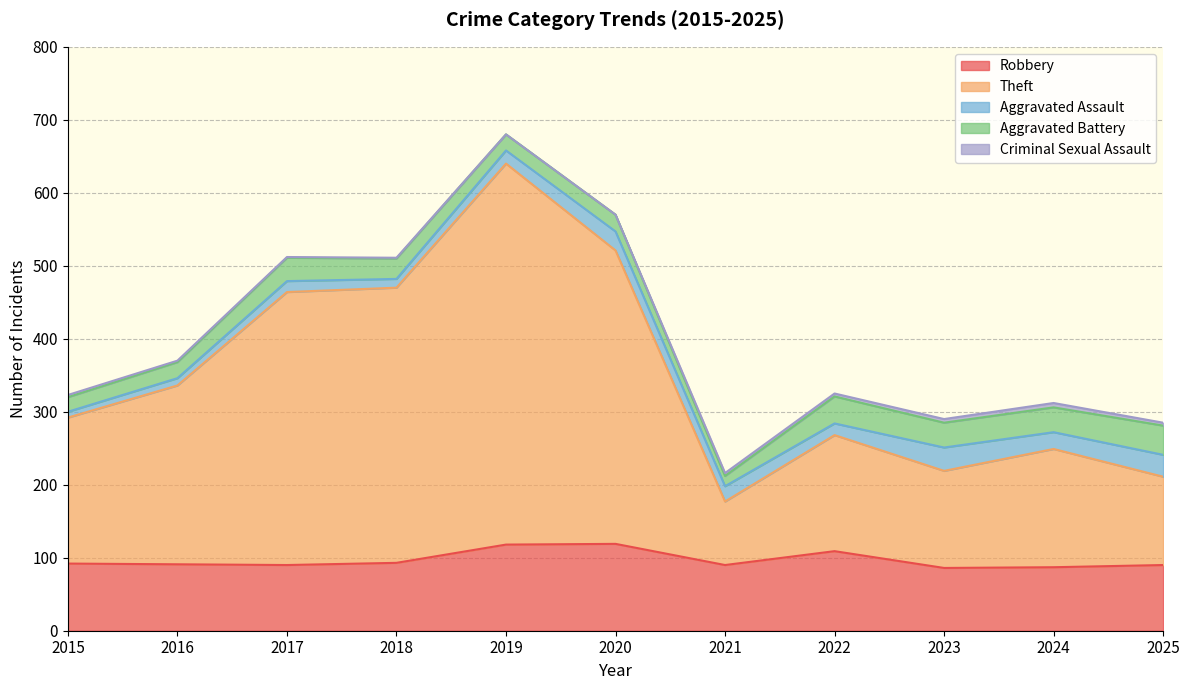

Does the chart display data point markers on the line(s)?

No